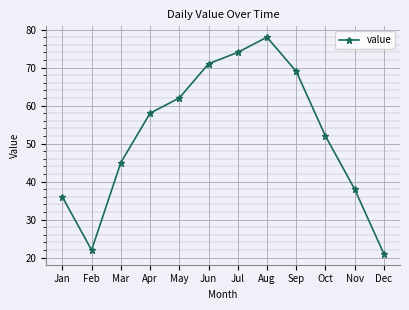

Is it true that the value at Sep is 69?

True